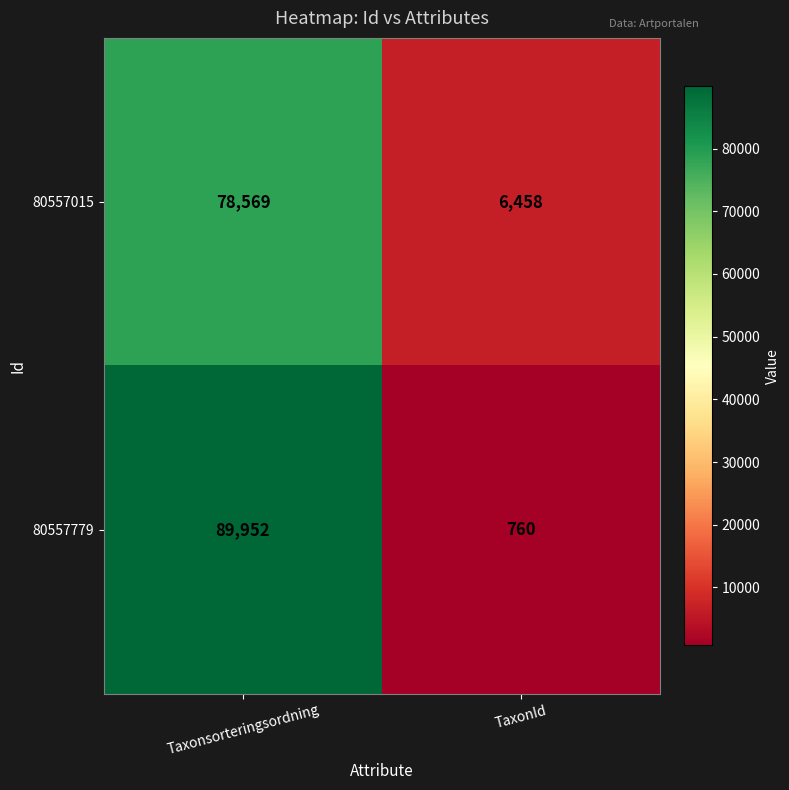

Which series has the largest total across all categories?

80557779